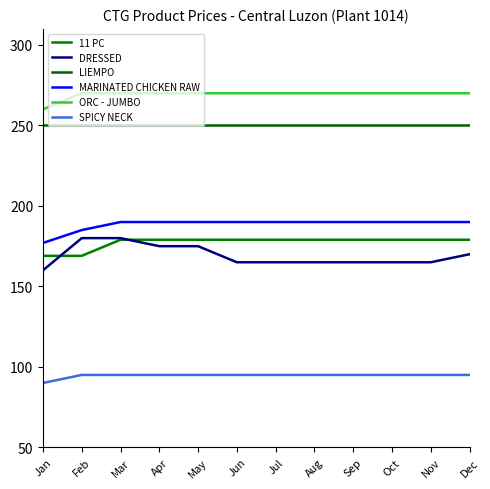

Rank the series at Jan from highest to lowest value.

ORC - JUMBO, LIEMPO, MARINATED CHICKEN RAW, 11 PC, DRESSED, SPICY NECK